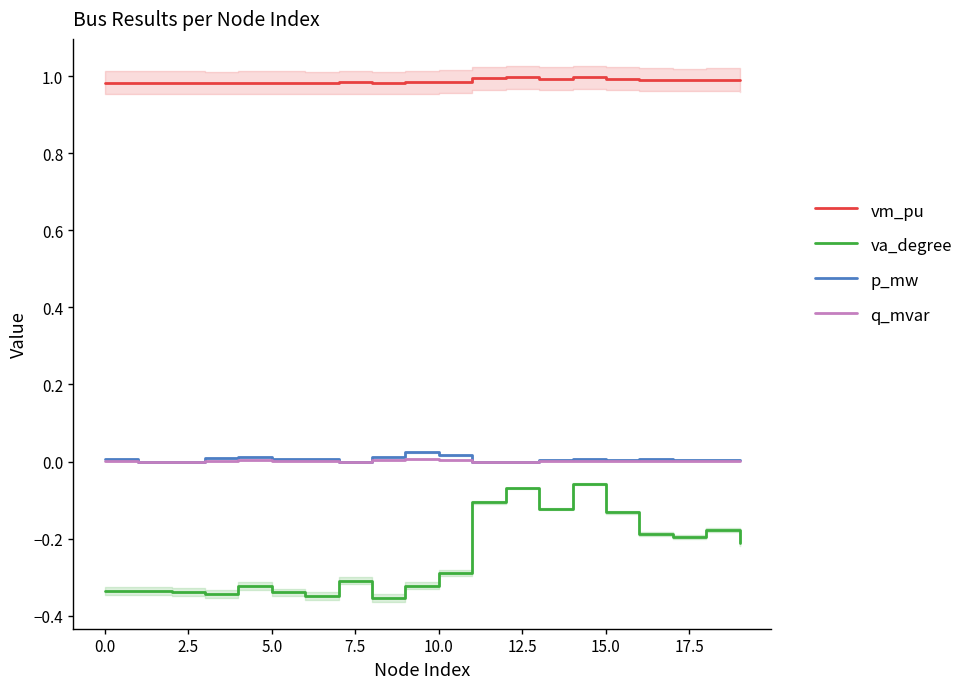

What is the minimum value shown in the chart?

-0.4